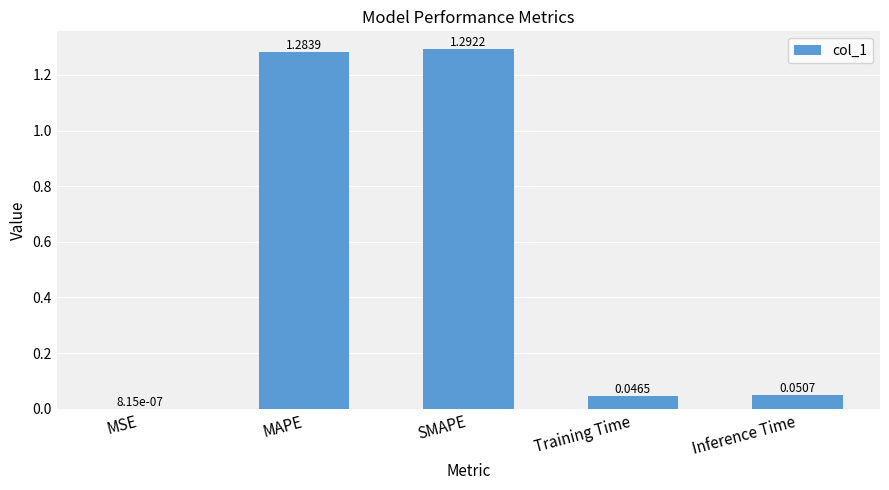

Count the number of data series in this chart.

1